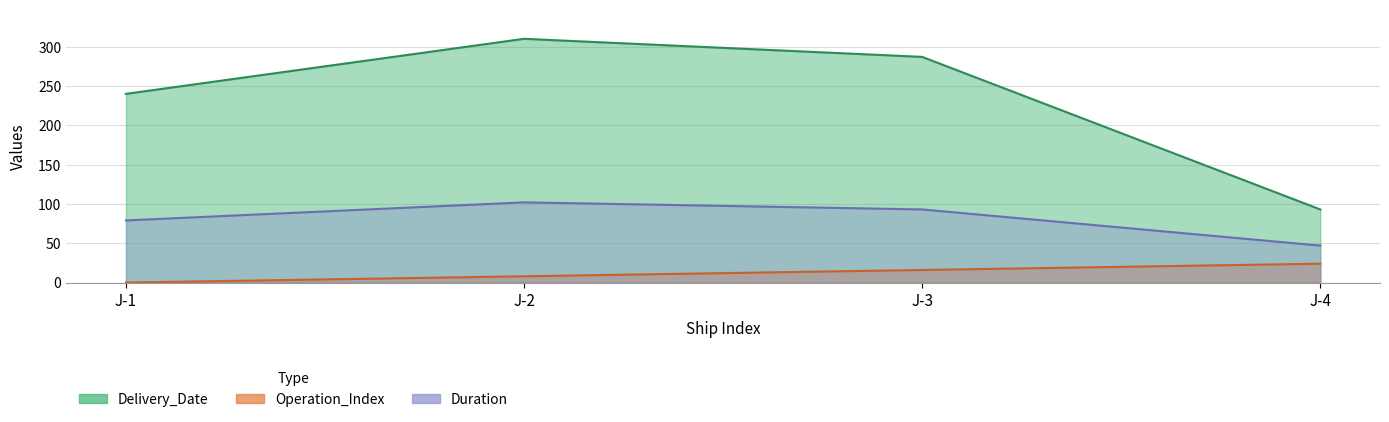

Reading left to right, transcribe all the data shown in this chart.

Delivery_Date: 240	310	287	93
Operation_Index: 0	8	16	24
Duration: 79	102	93	47